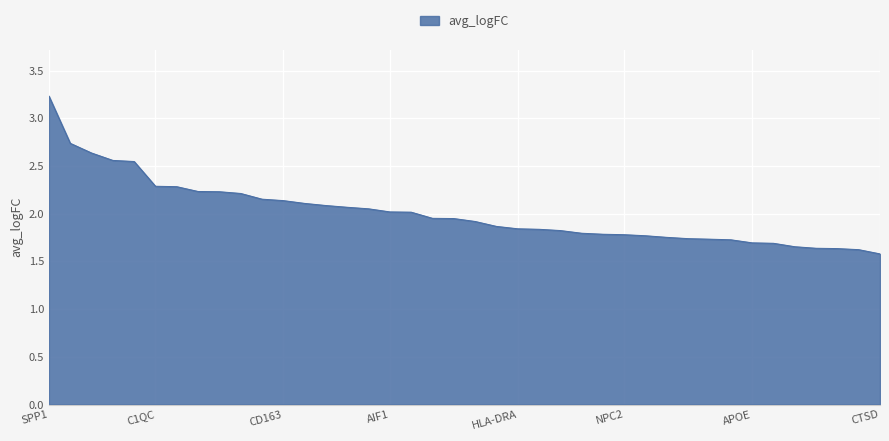

What is the greatest value displayed?

3.2